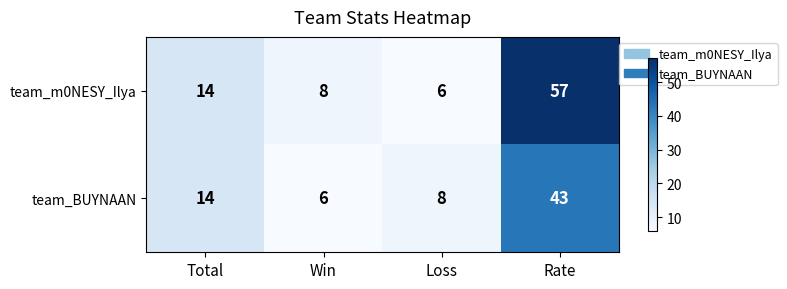

What is the difference between the maximum and second lowest values in the team_BUYNAAN series?

35